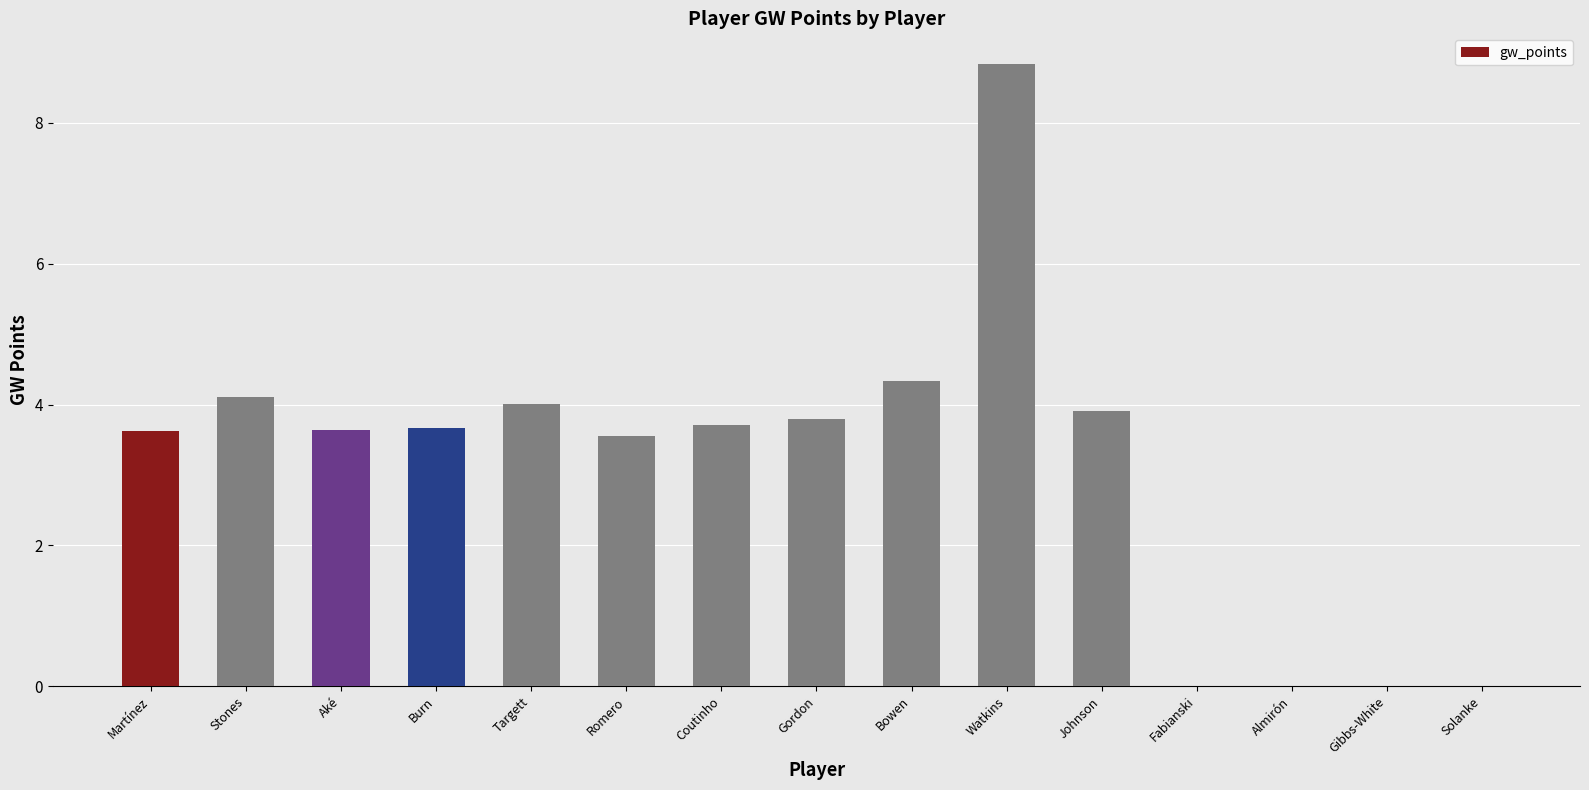

What is the greatest value displayed?

8.8